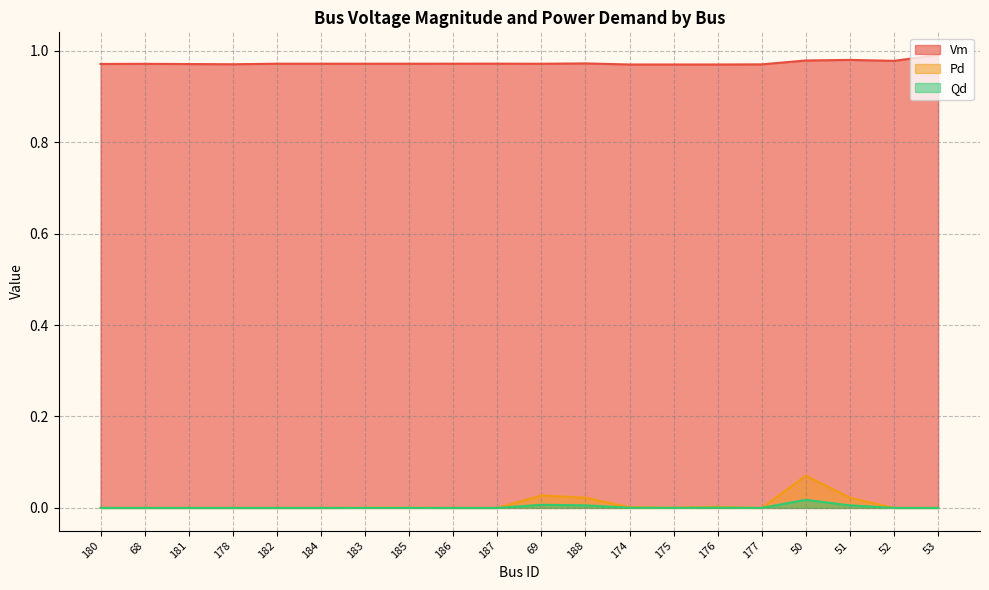

How many positive values does the Qd series have?

10